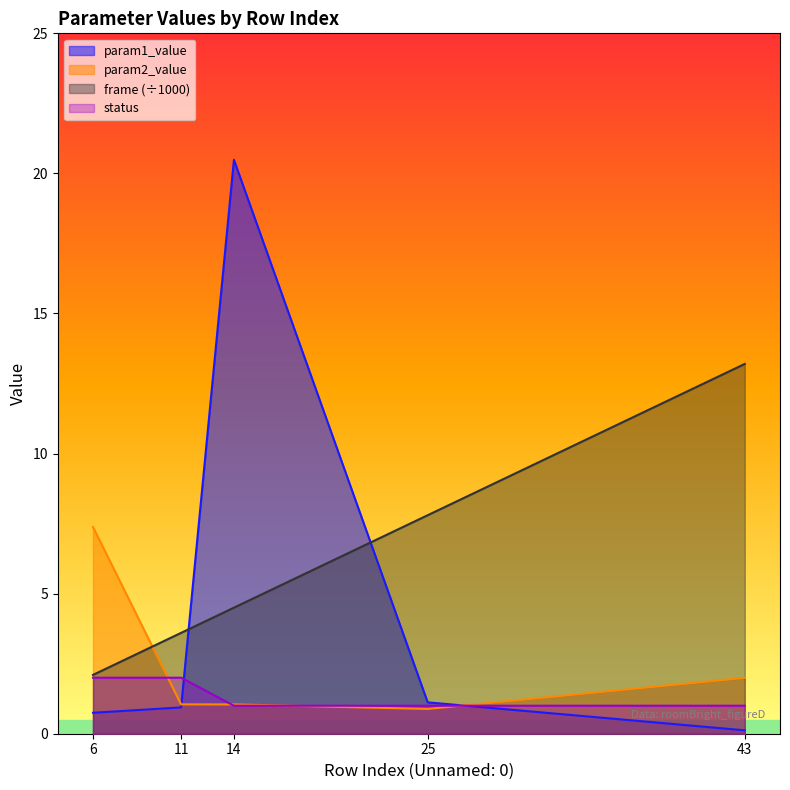

What is the value of the param1_value point at the 2nd from the left?

0.9